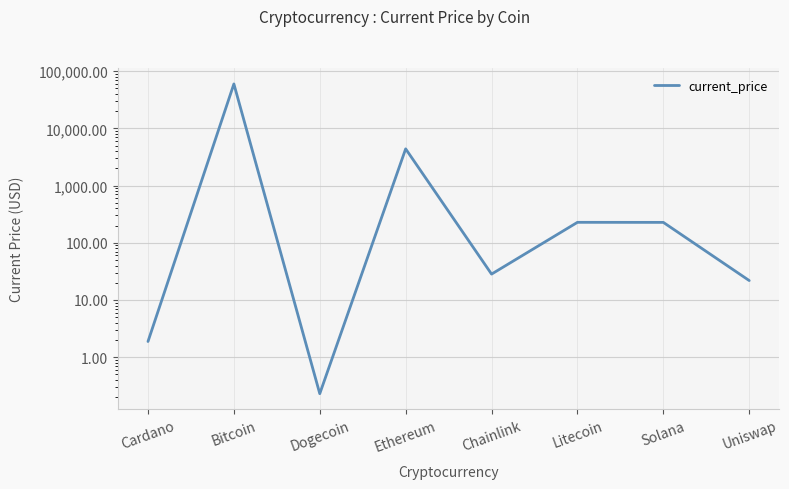

What is the difference between the values at Litecoin and Cardano?

225.8